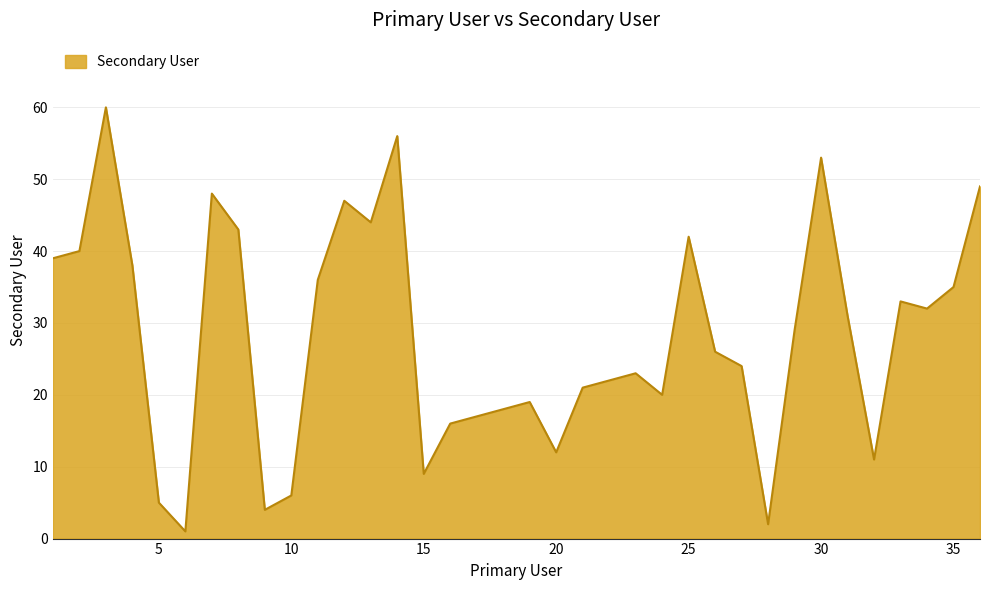

What is the difference between the maximum and minimum values?

59